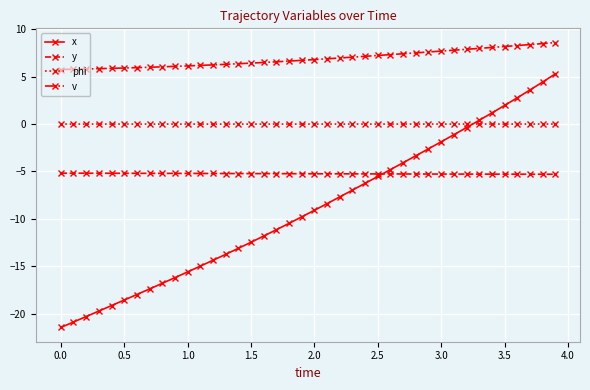

Rank the series by their maximum value, from lowest to highest.

y, phi, x, v